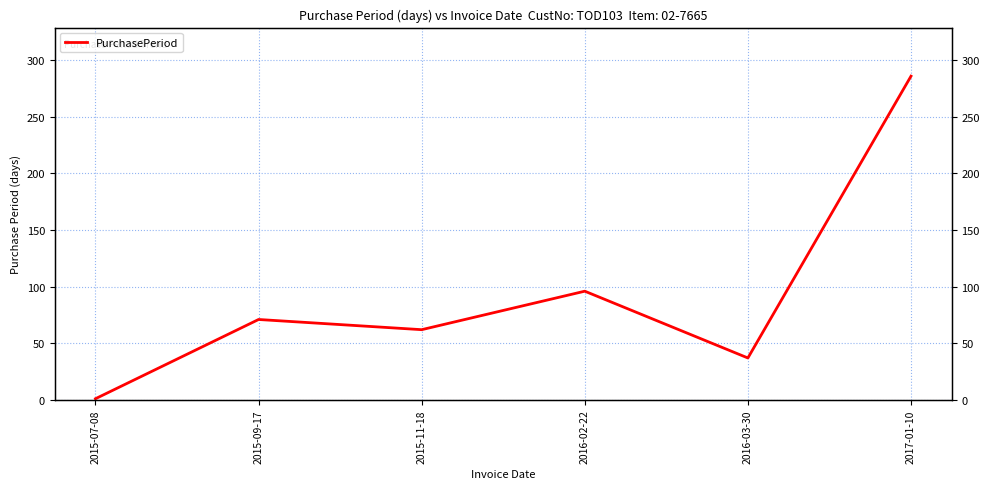

What position from the left is 2016-03-30?

5